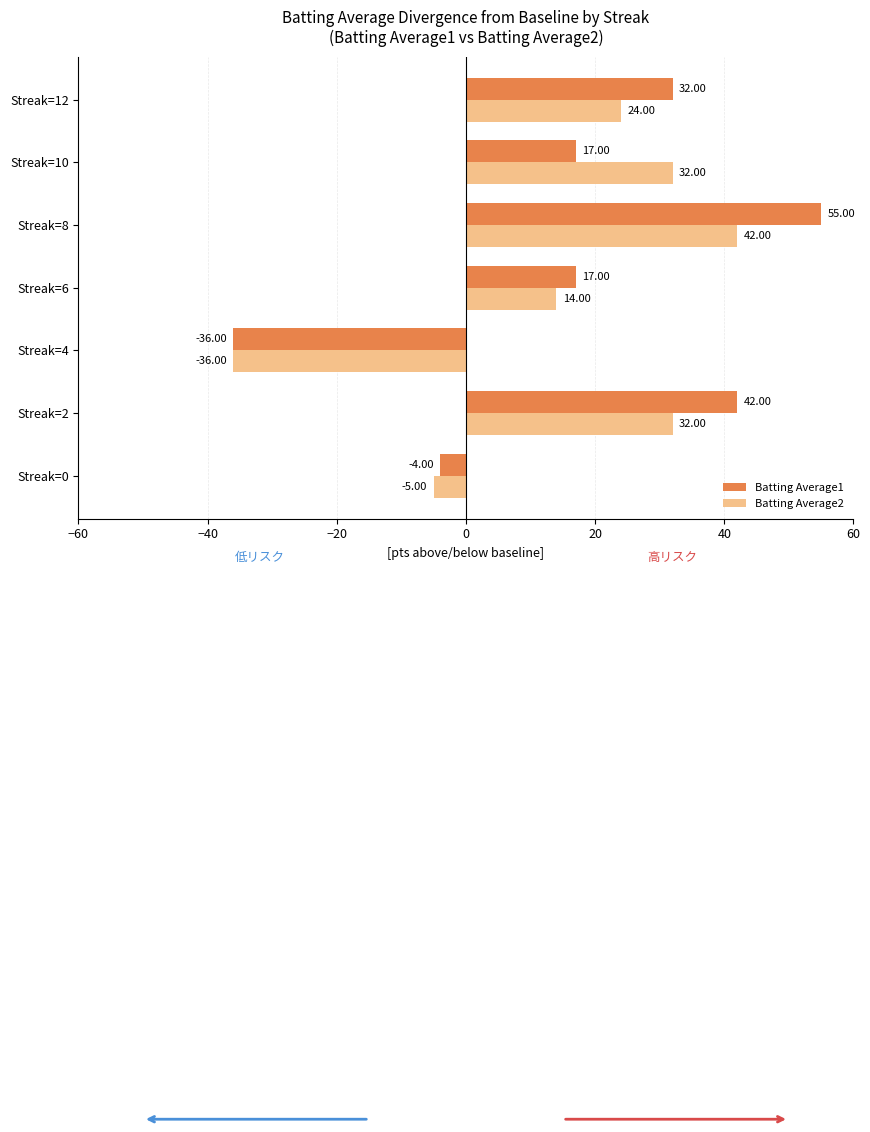

What is the difference between the second highest and second lowest values in the Batting Average1 series?

46